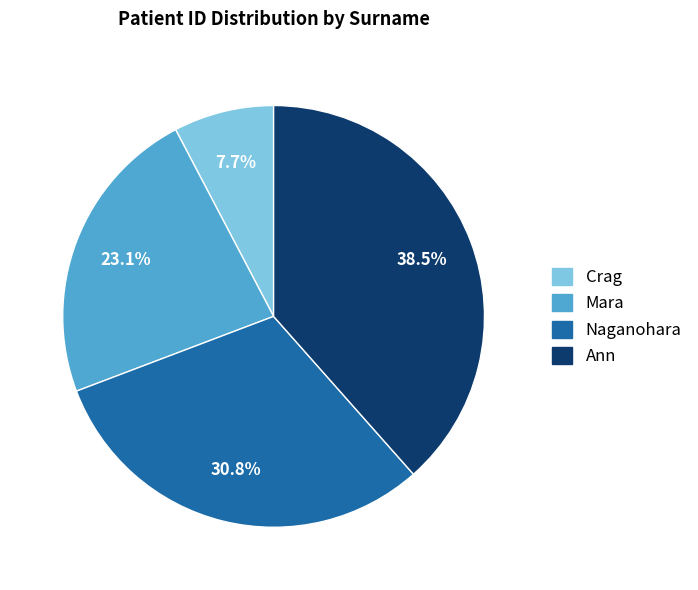

What percentage is the Naganohara slice, to the nearest percent?

31%